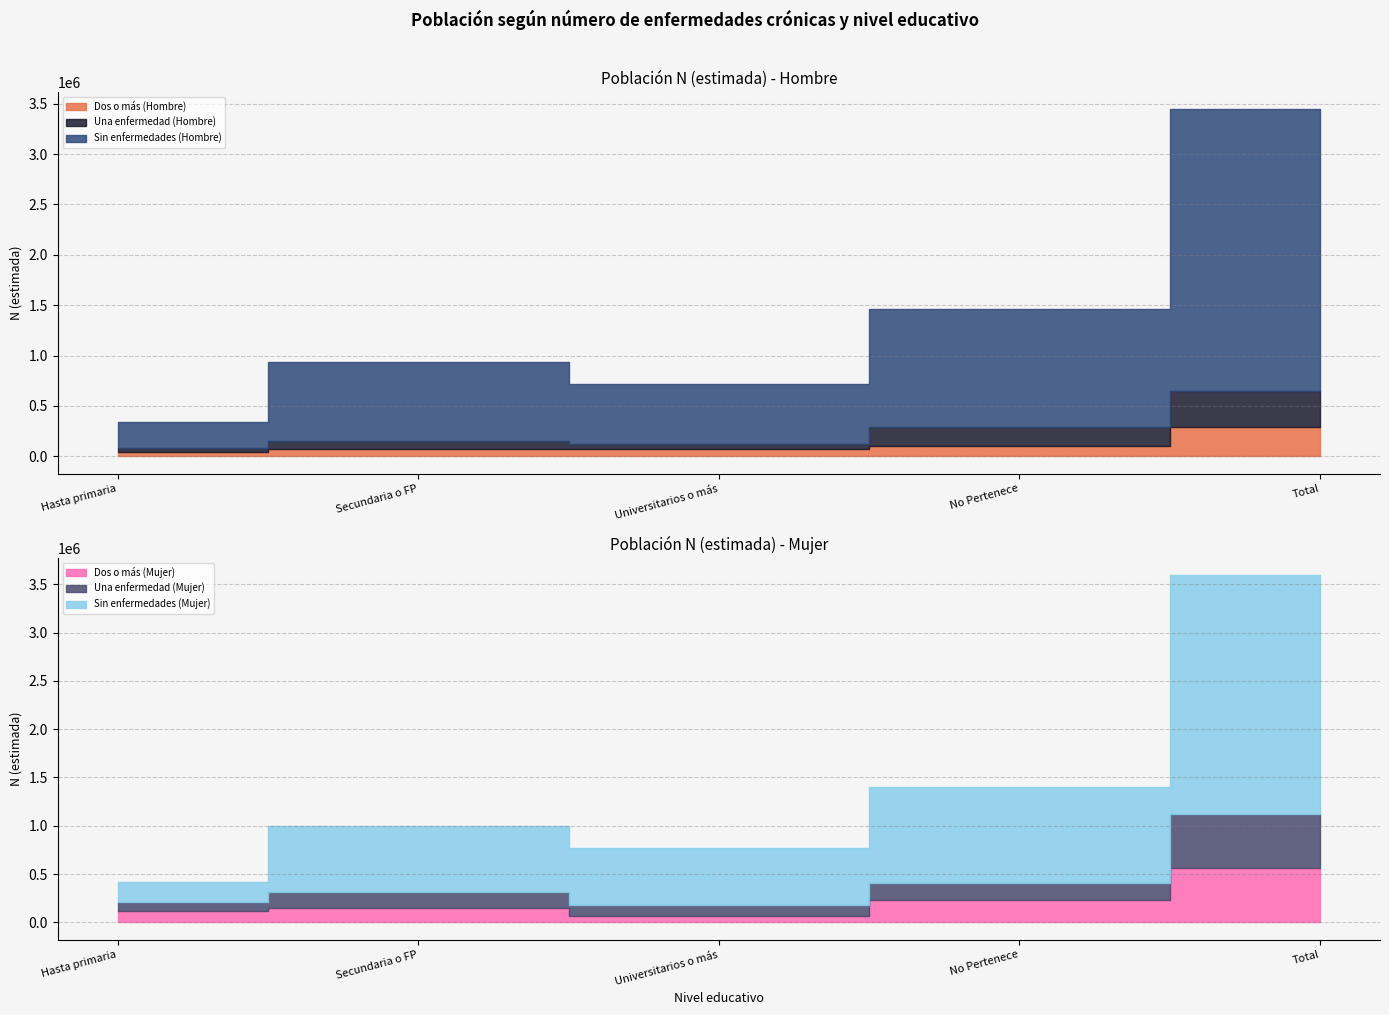

What position from the right is Secundaria o FP?

4